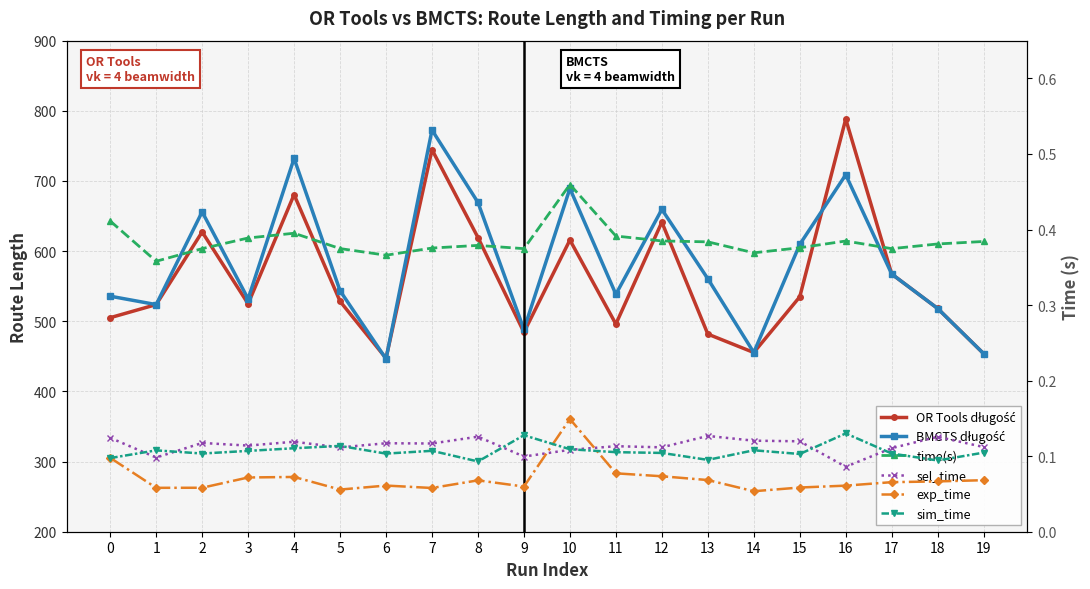

How many interior local peaks does the sel_time series have?

7